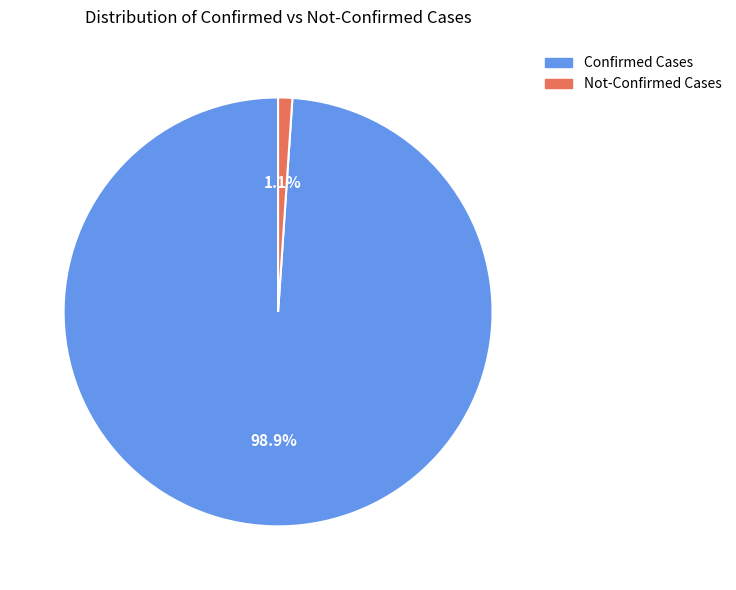

How many slices are in this pie chart?

2